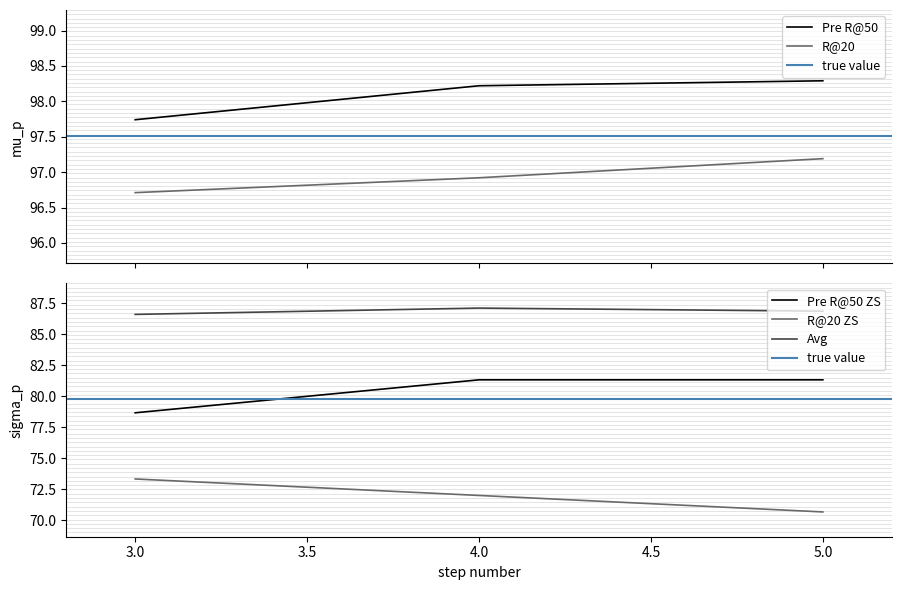

What is the highest value of the R@20 ZS series?

73.3